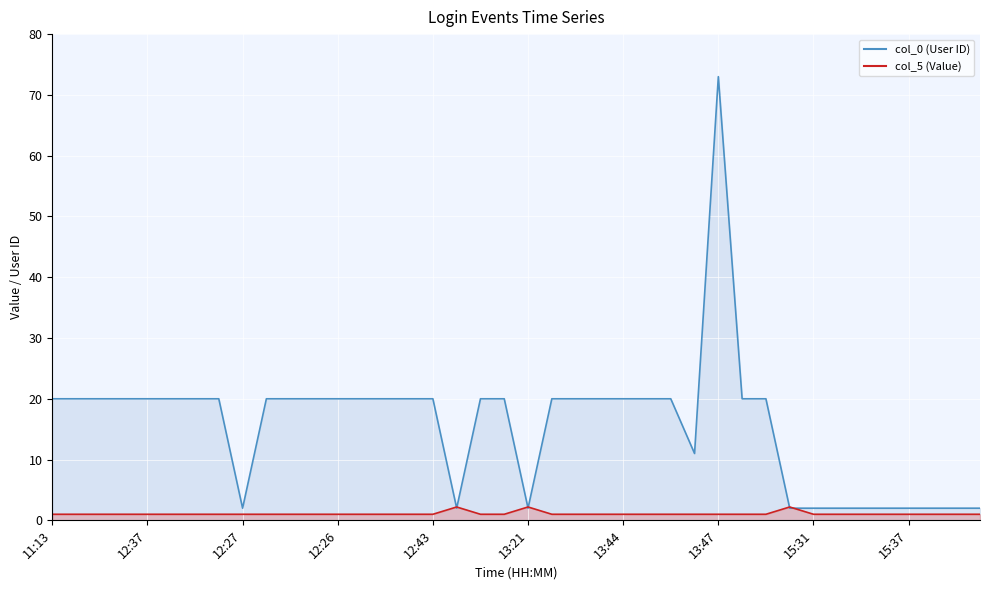

What is the sum of the col_0 (User ID) values at 12:48 and 15:55?

22.0